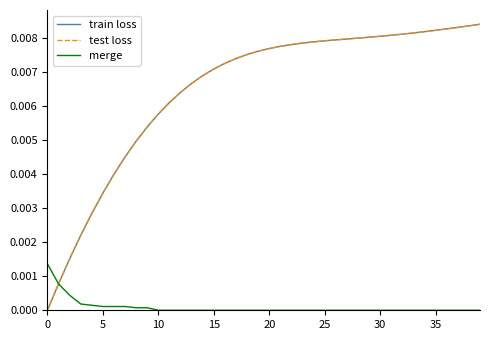

Is this an area chart (filled region under the line)?

No